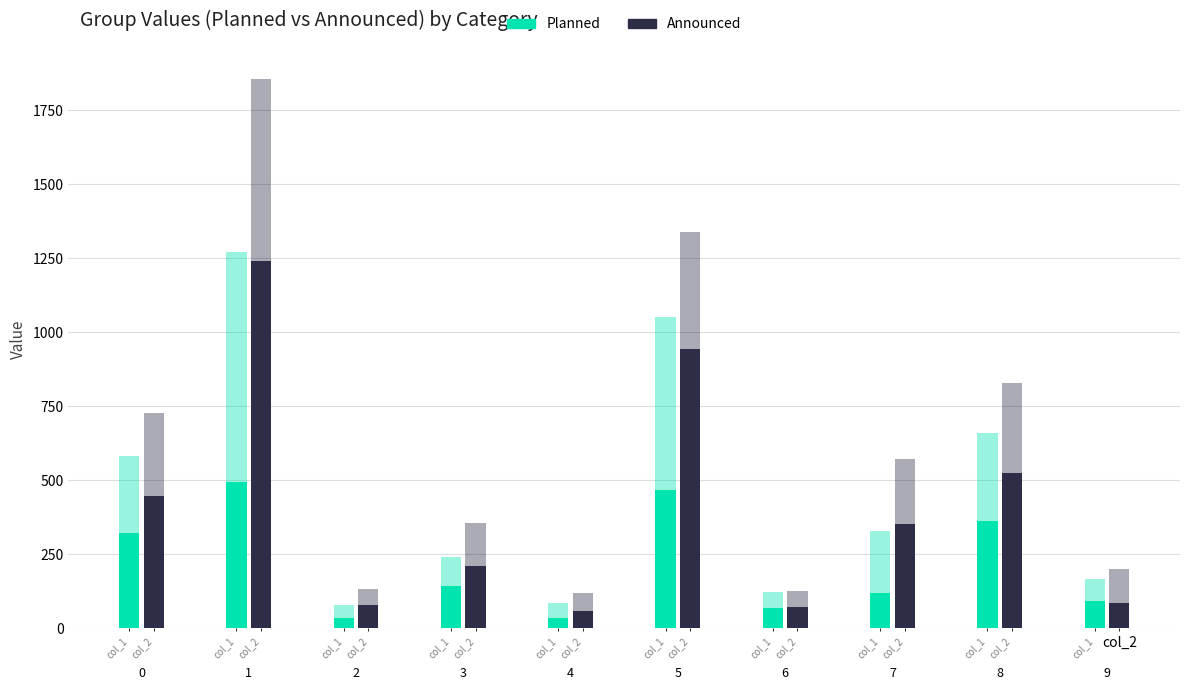

Reading right to left, what are all the values shown in this chart?

col_2: 9=85	8=523	7=351	6=73	5=943	4=58	3=210	2=78	1=1242	0=446
col_3: 9=74	8=297	7=209	6=53	5=587	4=49	3=97	2=44	1=779	0=260
col_4: 9=114	8=307	7=219	6=52	5=397	4=62	3=144	2=53	1=615	0=282
col_5: 9=95	8=144	7=102	6=60	5=149	4=49	3=135	2=97	1=198	0=75
col_6: 9=36	8=37	7=93	6=65	5=68	4=56	3=69	2=43	1=100	0=33
col_1: 9=91	8=361	7=120	6=68	5=466	4=35	3=143	2=33	1=493	0=322